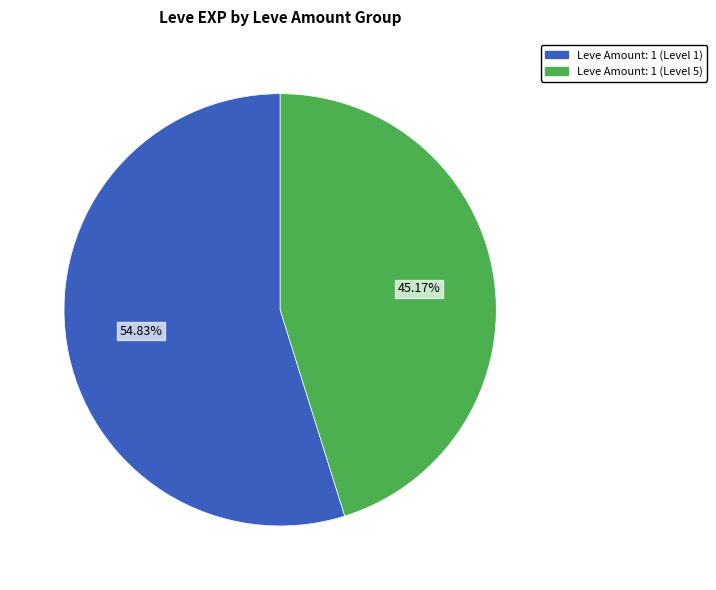

Is there any slice that represents more than half of the pie?

Yes